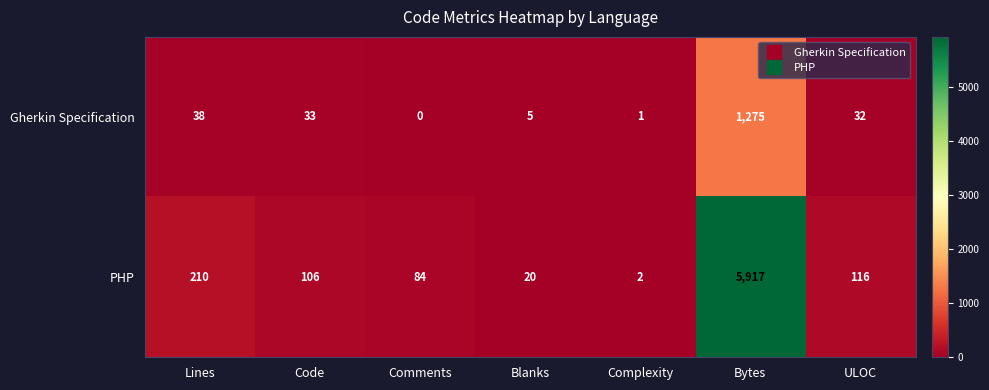

Reading left to right, what are all the values shown in this chart?

Gherkin Specification: 38	33	0	5	1	1275	32
PHP: 210	106	84	20	2	5917	116